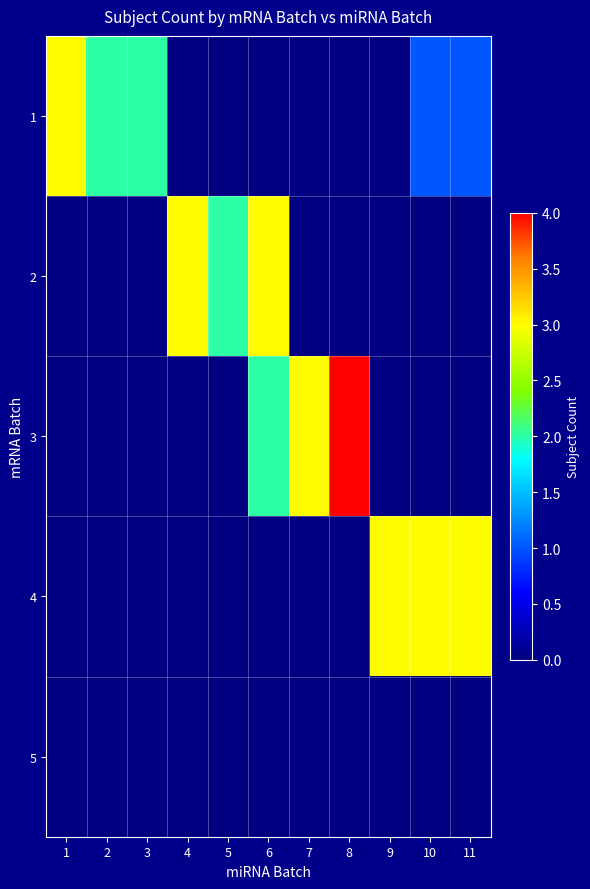

Which series has the widest spread of values?

3